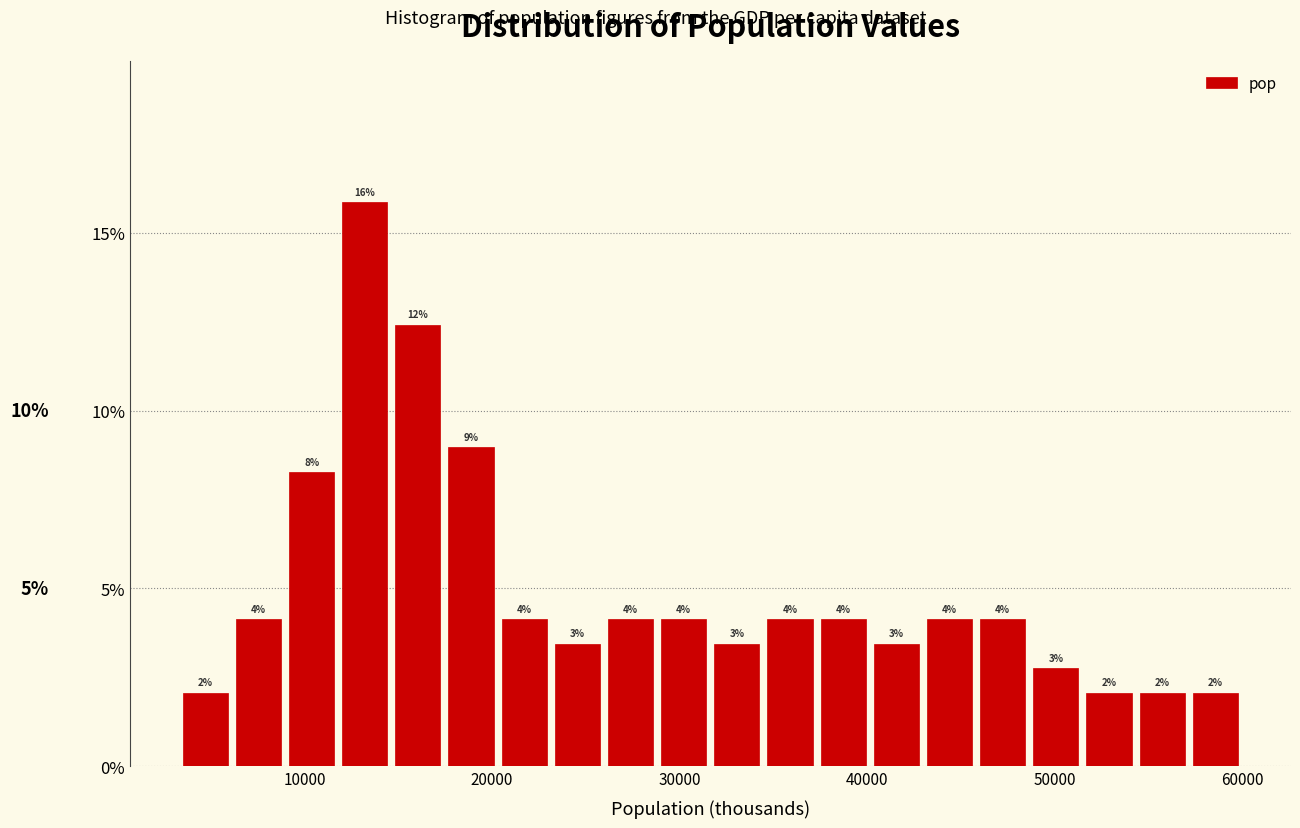

Around what value on the x-axis is the tallest bar? Give the approximate position of its centre, as read against the axis.

13000